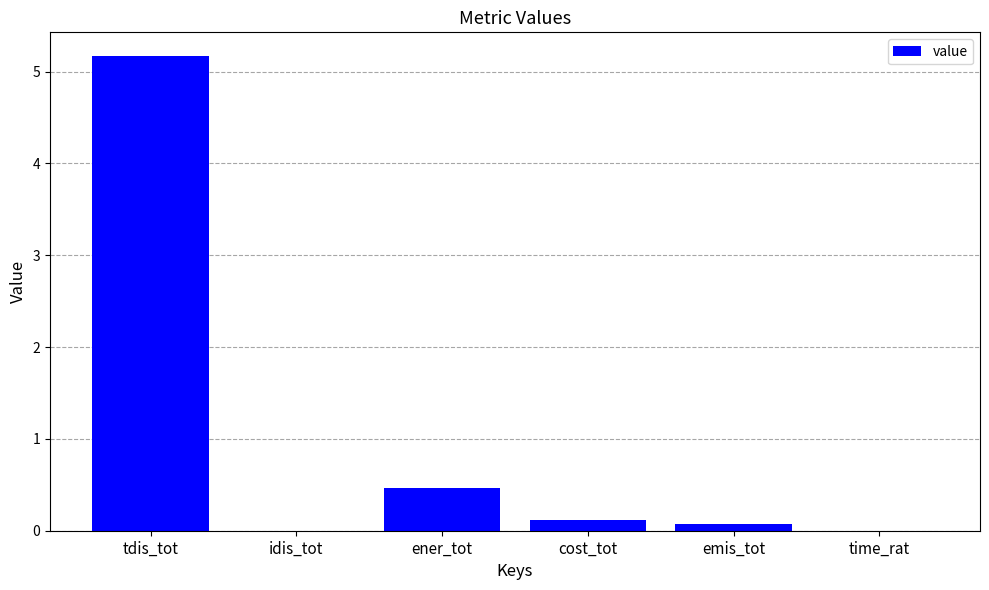

What is the maximum value shown in the chart?

5.2